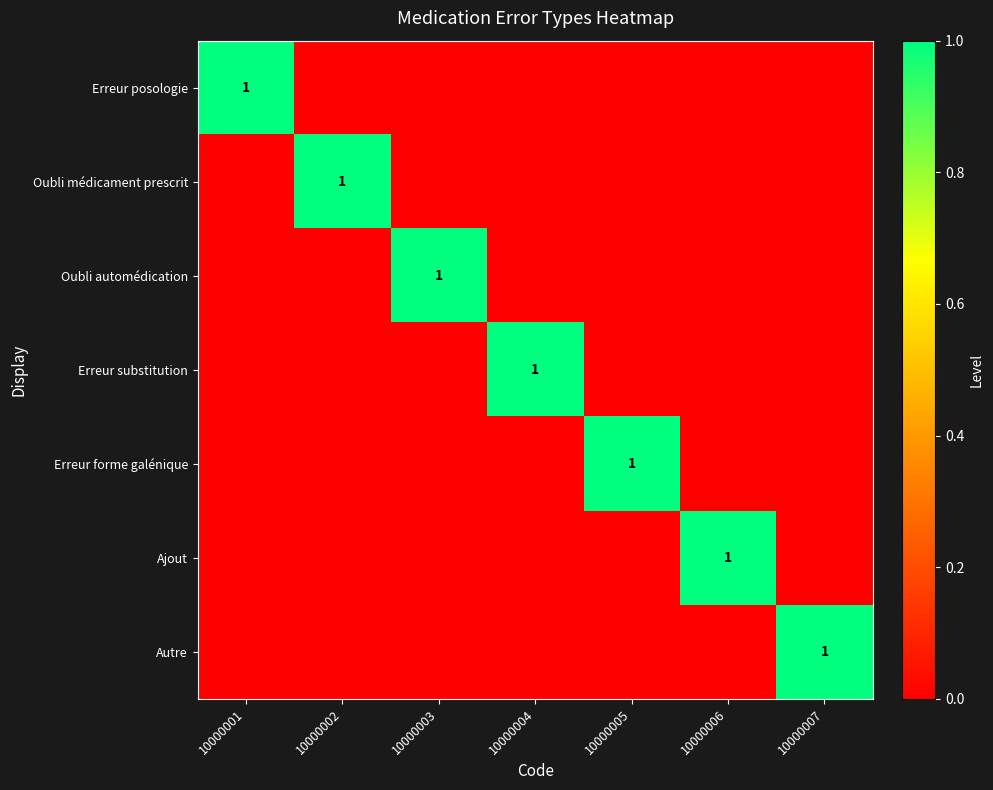

What is the total value across all series at 10000007?

1